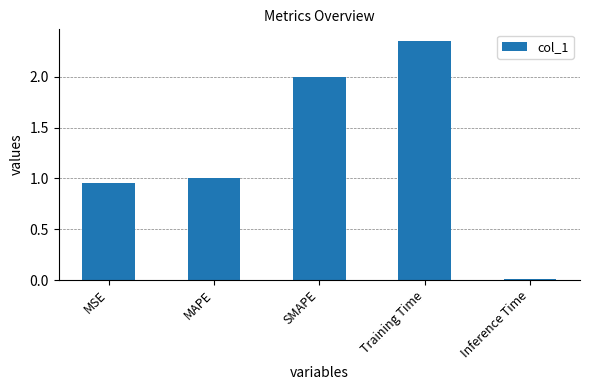

Approximately how many times larger is the value at MSE compared to SMAPE?

0.5